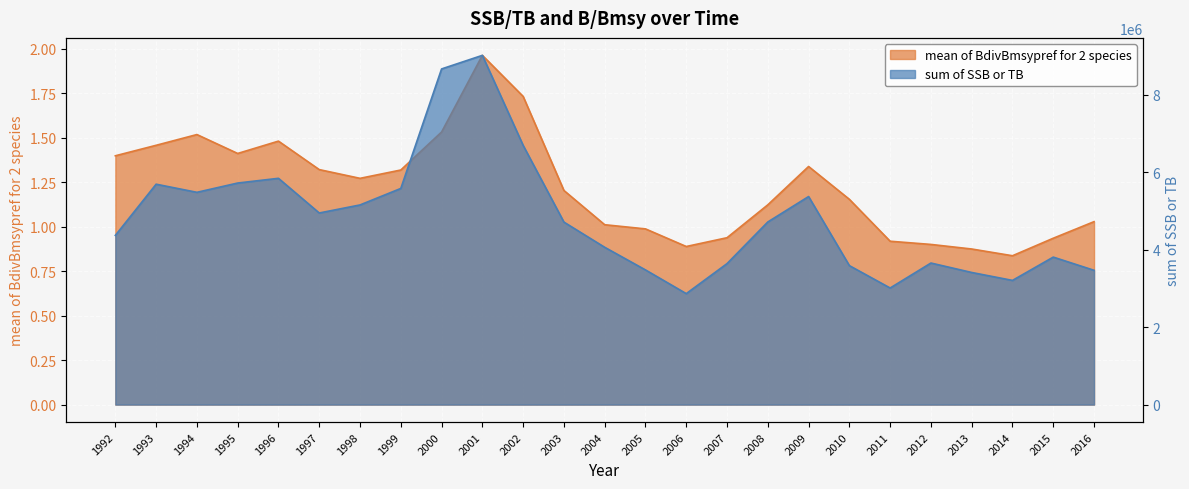

True or false: mean of BdivBmsypref for 2 species has more than 1 interior local peaks.

True